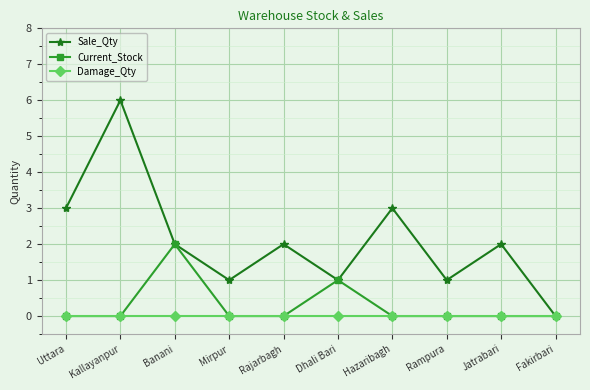

What is the label of the 4th point from the right?

Hazaribagh